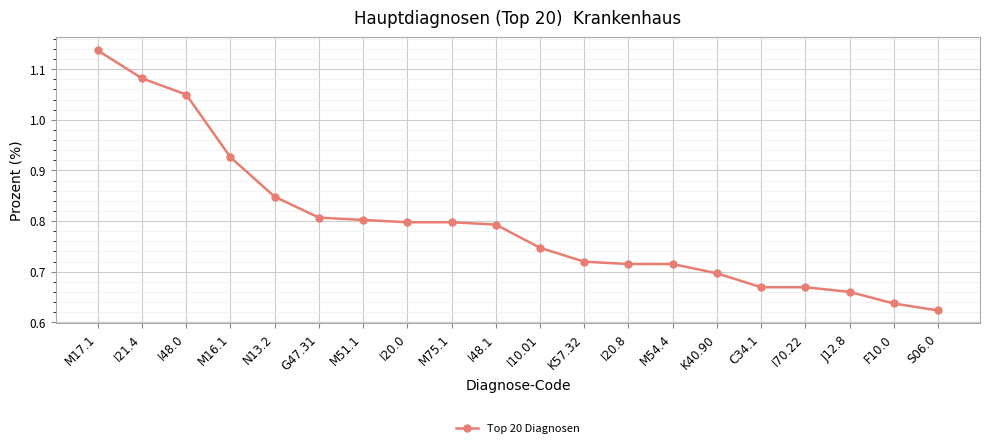

At which category does the chart reach its peak across all series?

M17.1